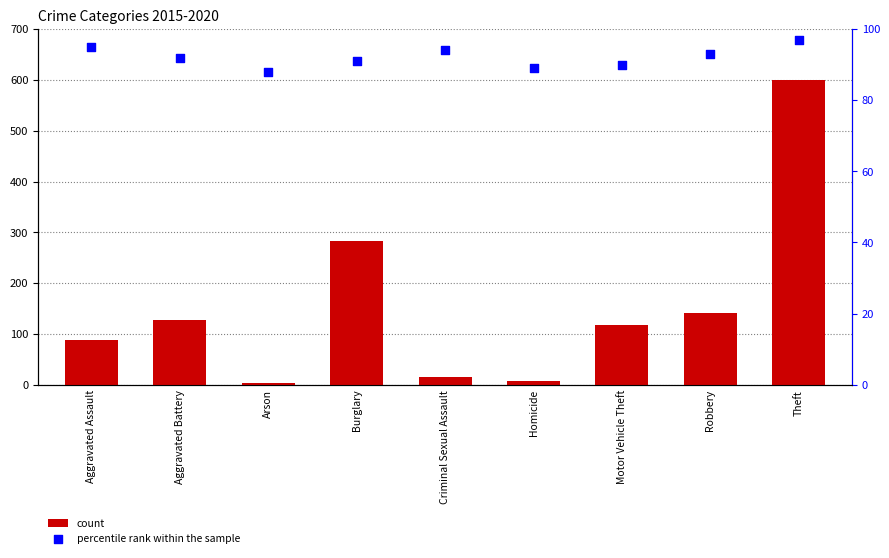

Which series reaches the minimum Y coordinate?

count